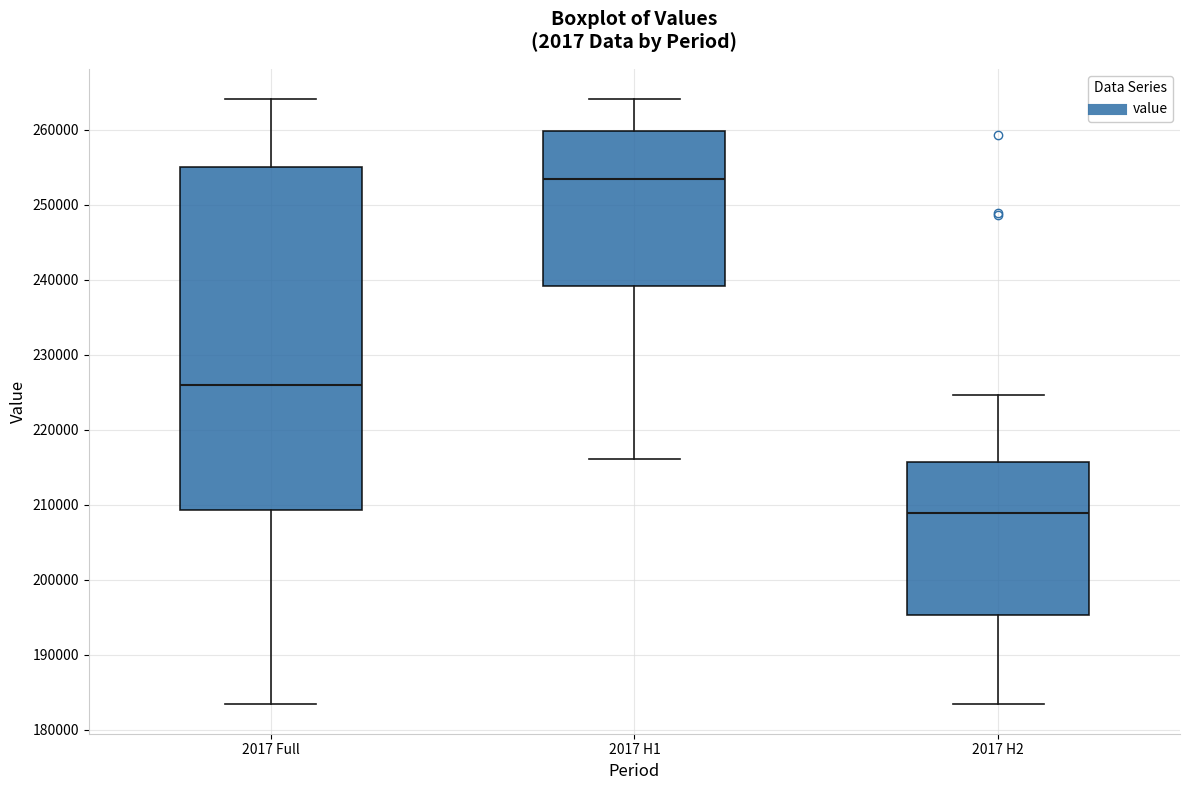

Reading left to right, read every box against the y-axis: the position of its median line, the range the box covers, and the ends of its whiskers. The values are not printed on the chart, so give them approximately, as read against the axis.

2017 Full: median 226000, box 209000 to 255000, whiskers 184000 to 264000
2017 H1: median 253000, box 239000 to 260000, whiskers 216000 to 264000
2017 H2: median 209000, box 195000 to 216000, whiskers 184000 to 225000